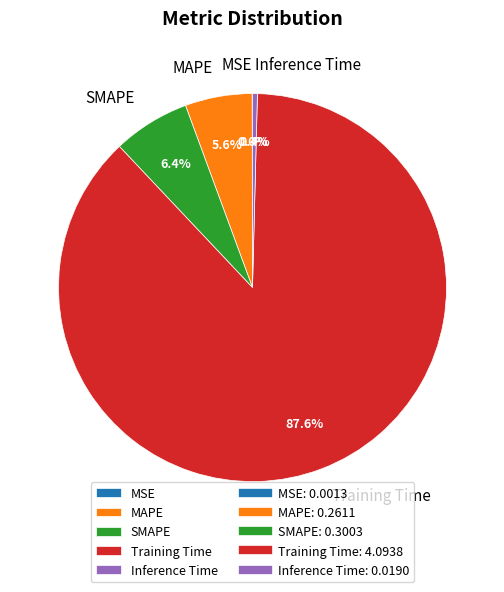

Which has a higher value, MAPE or SMAPE?

SMAPE